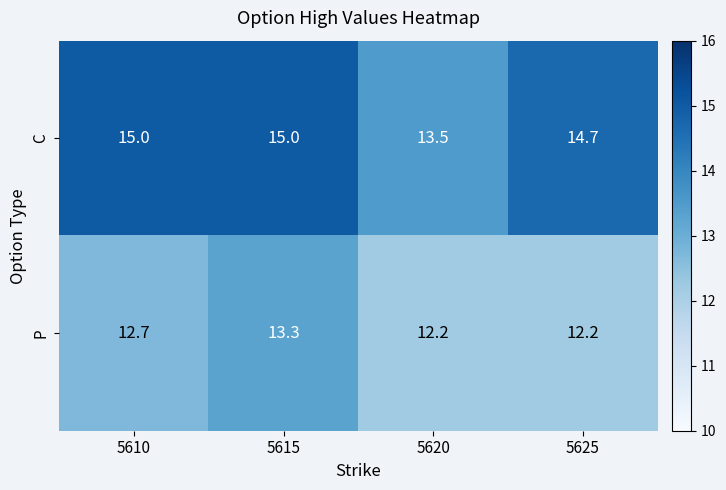

What is the spread (max minus min) of values at 5610?

2.3